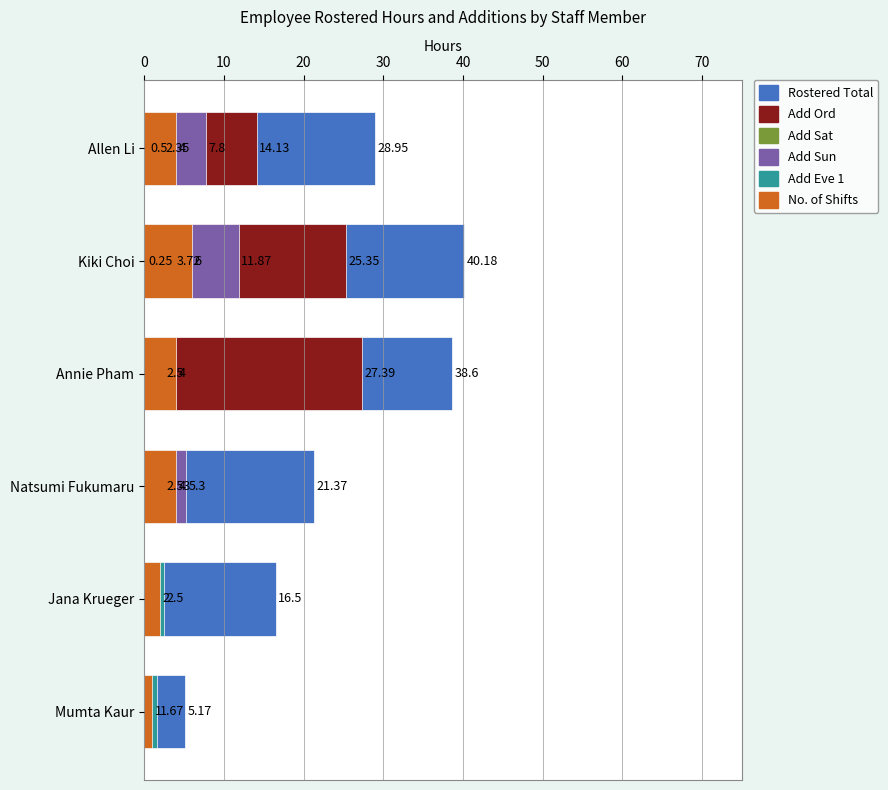

How many positive values does the Add Ord series have?

4